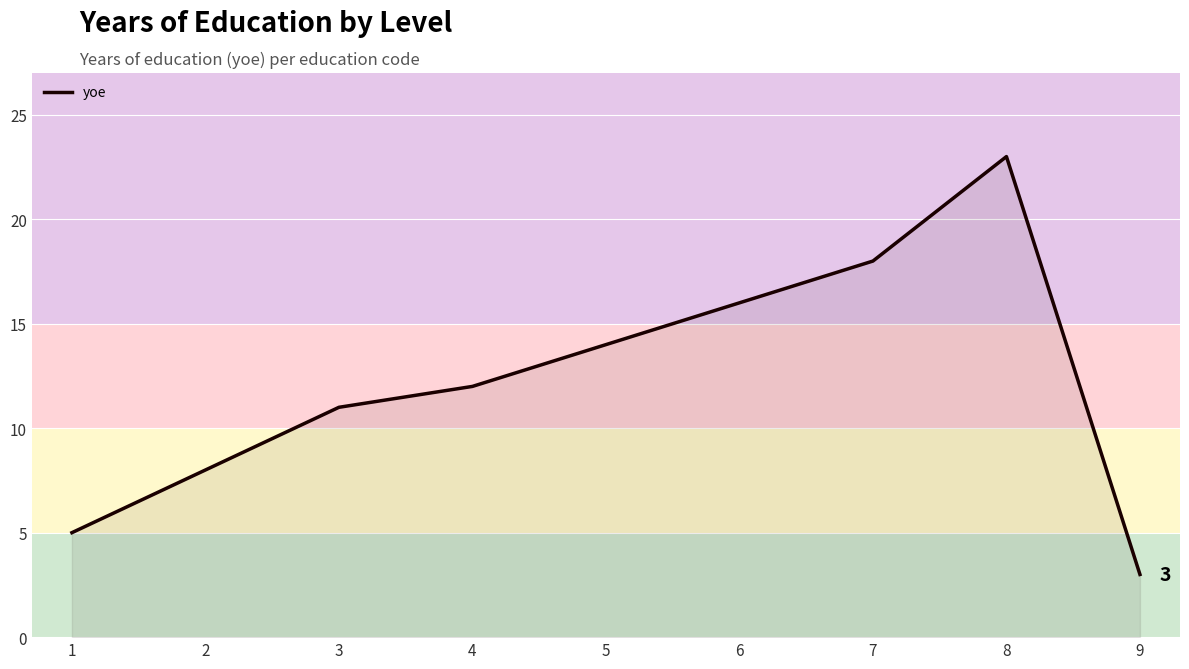

Read the value at 5, to the nearest 10.

10